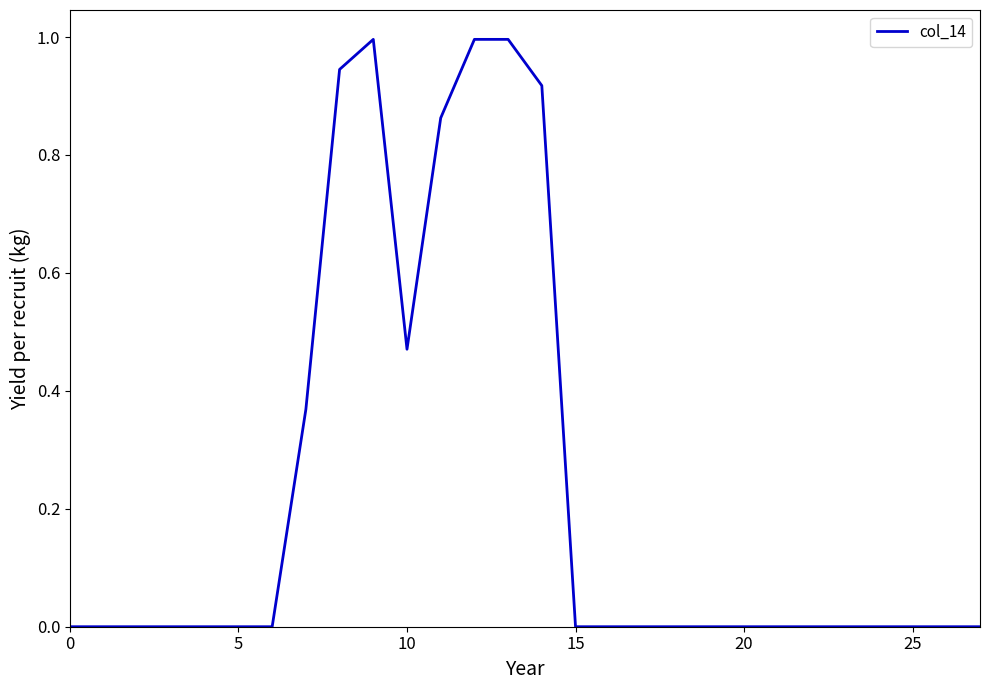

Is this an area chart (filled region under the line)?

No